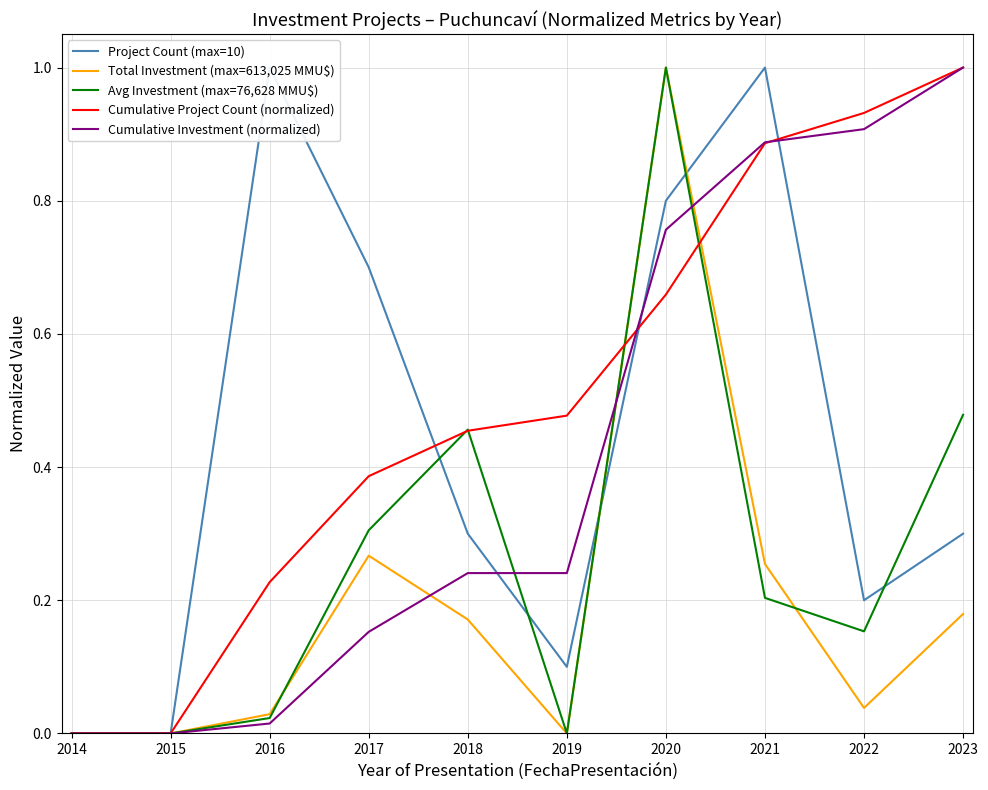

What are all the series names shown in the legend?

Project Count (max=10), Total Investment (max=613,025 MMU$), Avg Investment (max=76,628 MMU$), Cumulative Project Count (normalized), Cumulative Investment (normalized)